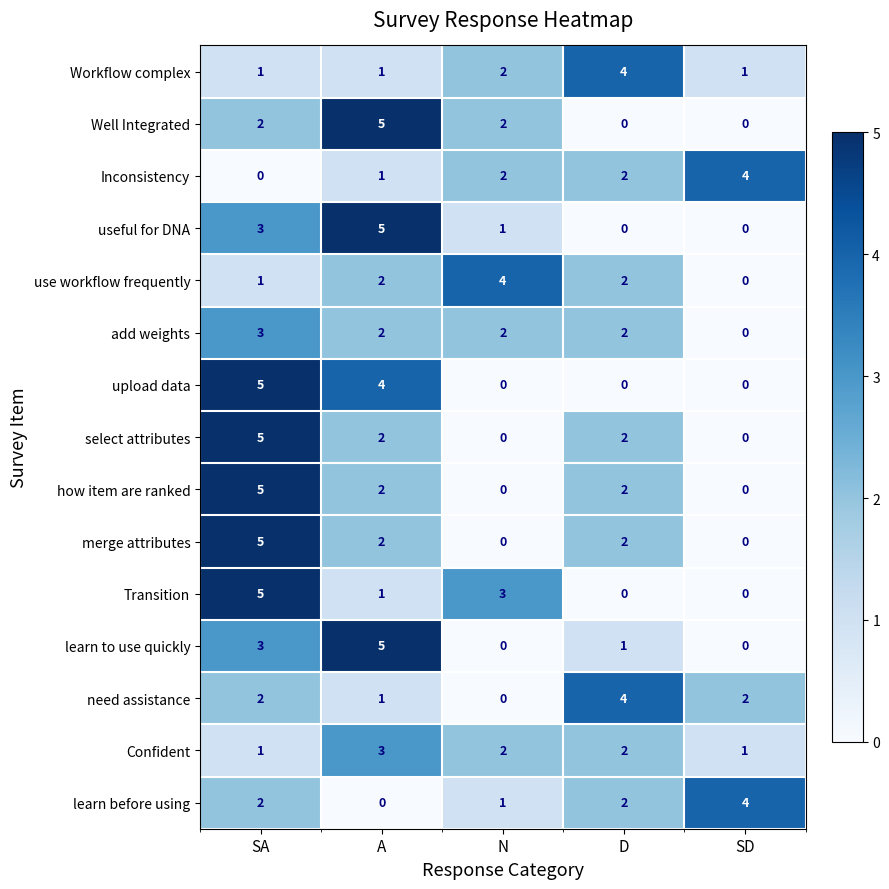

How many data points in add weights are less than 2?

1